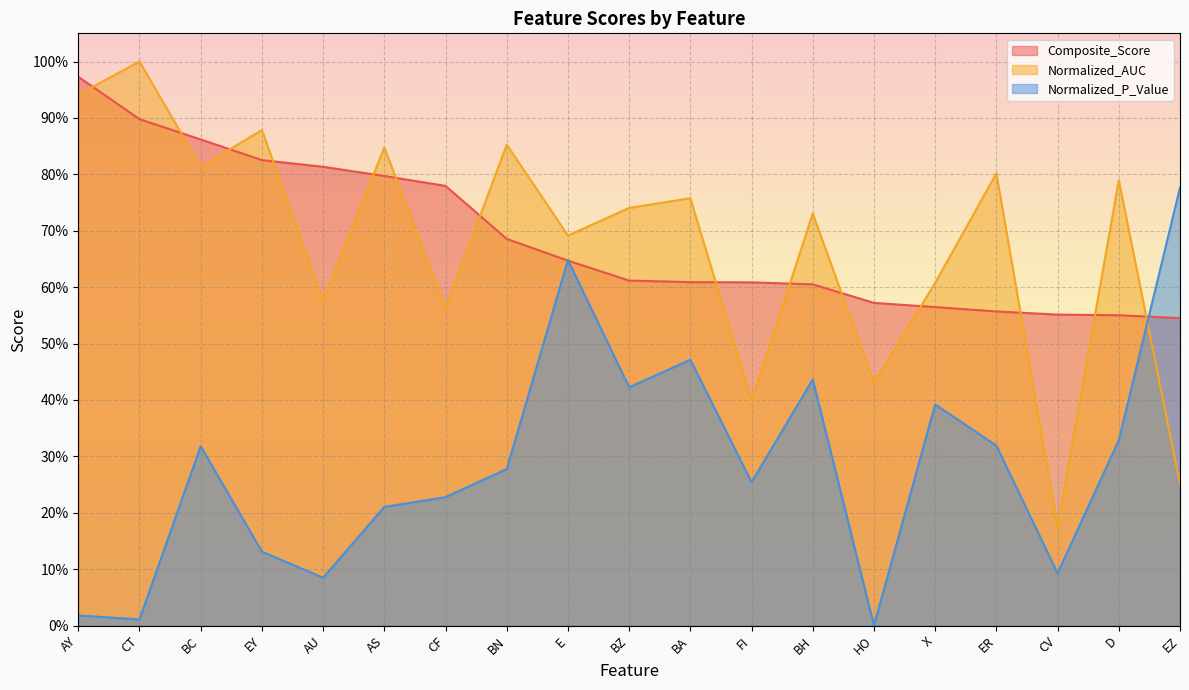

How many values in the Normalized_P_Value series exceed 0?

18